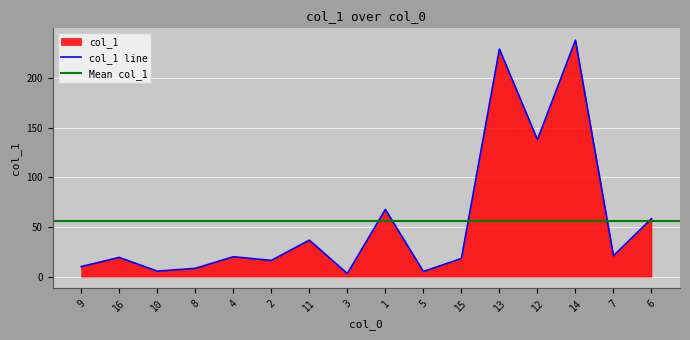

What is the difference between the maximum and second lowest values?

232.7